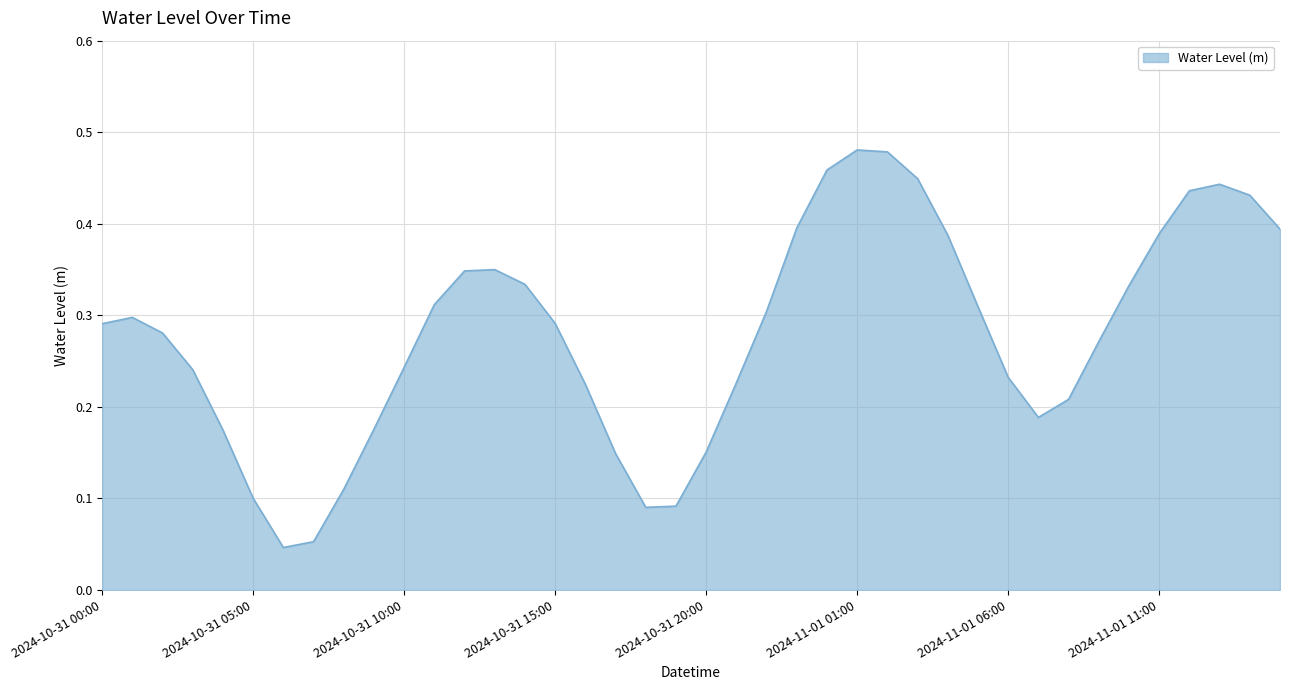

Rank the categories by value from lowest to highest.

2024-10-31 06:00, 2024-10-31 07:00, 2024-10-31 18:00, 2024-10-31 19:00, 2024-10-31 05:00, 2024-10-31 08:00, 2024-10-31 17:00, 2024-10-31 20:00, 2024-10-31 04:00, 2024-10-31 09:00, 2024-11-01 07:00, 2024-11-01 08:00, 2024-10-31 16:00, 2024-10-31 21:00, 2024-11-01 06:00, 2024-10-31 03:00, 2024-10-31 10:00, 2024-11-01 09:00, 2024-10-31 02:00, 2024-10-31 00:00, 2024-10-31 15:00, 2024-10-31 01:00, 2024-10-31 22:00, 2024-11-01 05:00, 2024-10-31 11:00, 2024-11-01 10:00, 2024-10-31 14:00, 2024-10-31 12:00, 2024-10-31 13:00, 2024-11-01 04:00, 2024-11-01 11:00, 2024-11-01 15:00, 2024-10-31 23:00, 2024-11-01 14:00, 2024-11-01 12:00, 2024-11-01 13:00, 2024-11-01 03:00, 2024-11-01 00:00, 2024-11-01 02:00, 2024-11-01 01:00